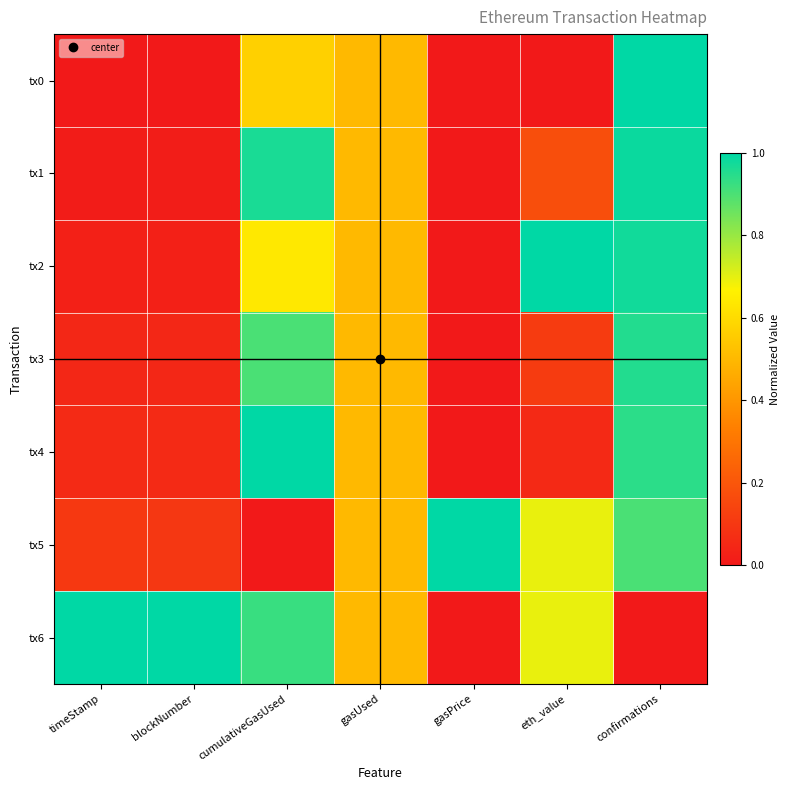

Count the number of data series in this chart.

7